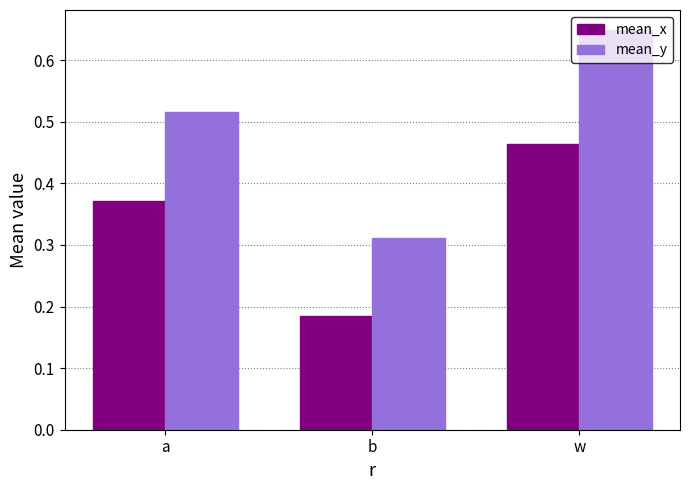

How many categories are shown in the chart?

3